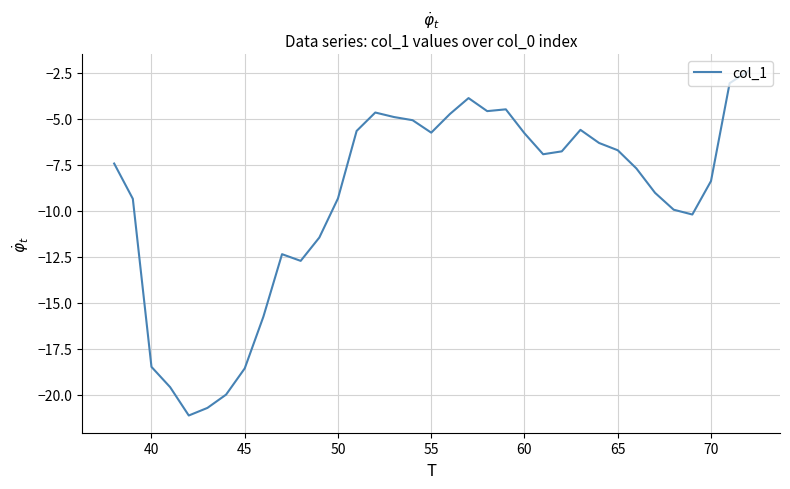

What is the minimum value shown in the chart?

-21.1